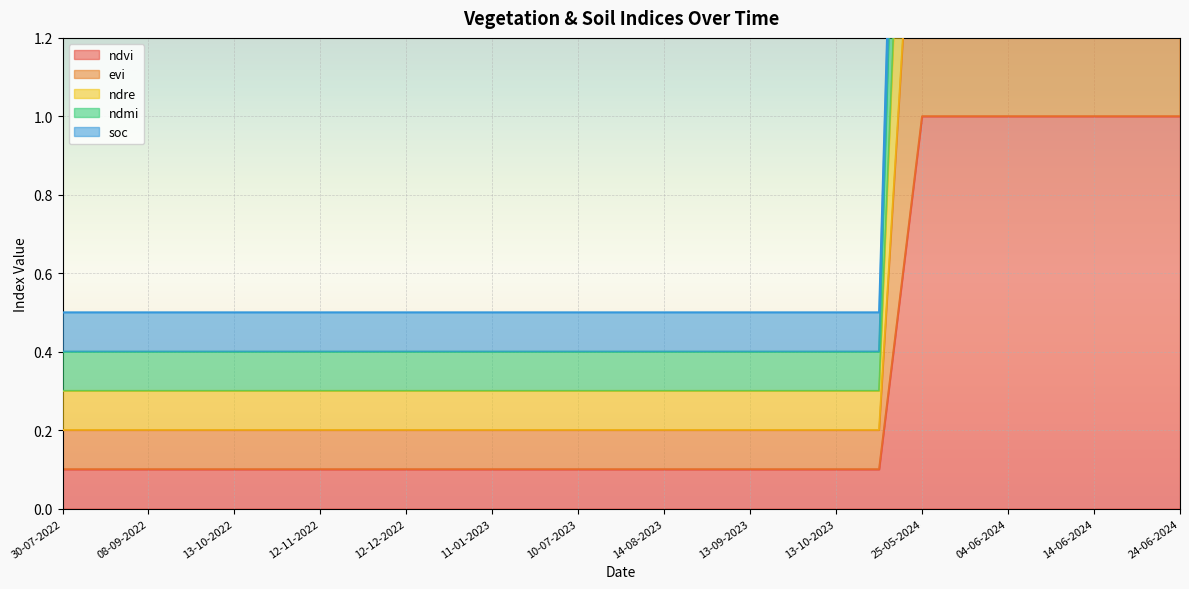

Which series has the largest total across all categories?

soc